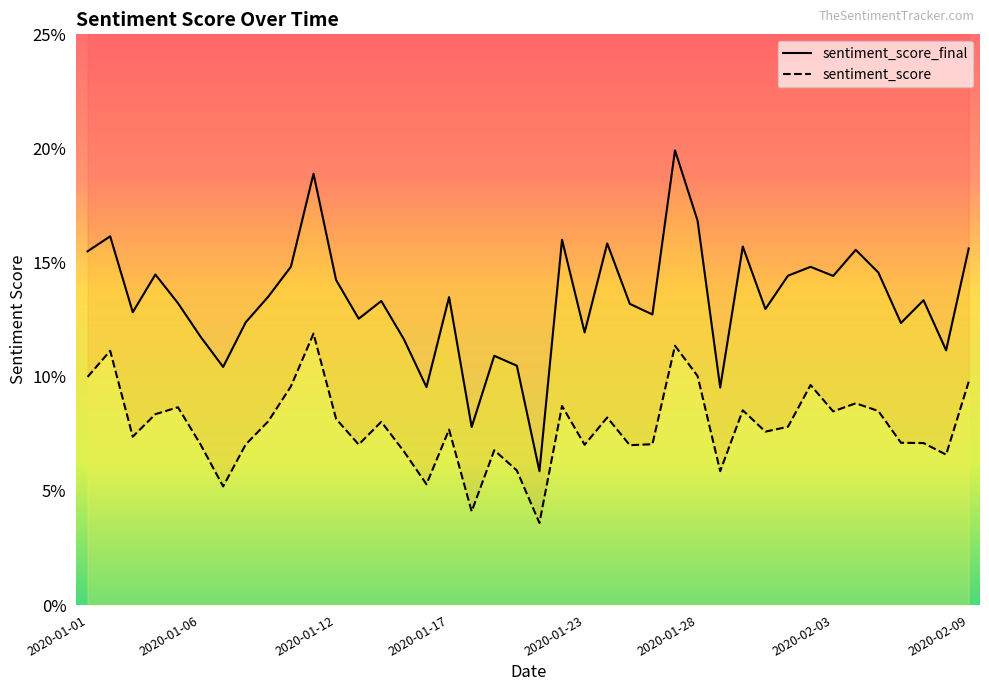

Reading left to right, what are all the values shown in this chart?

sentiment_score: 0.1	0.1	0.1	0.1	0.1	0.1	0.1	0.1	0.1	0.1	0.1	0.1	0.1	0.1	0.1	0.1	0.1	0.0	0.1	0.1	0.0	0.1	0.1	0.1	0.1	0.1	0.1	0.1	0.1	0.1	0.1	0.1	0.1	0.1	0.1	0.1	0.1	0.1	0.1	0.1
sentiment_score_final: 0.2	0.2	0.1	0.1	0.1	0.1	0.1	0.1	0.1	0.1	0.2	0.1	0.1	0.1	0.1	0.1	0.1	0.1	0.1	0.1	0.1	0.2	0.1	0.2	0.1	0.1	0.2	0.2	0.1	0.2	0.1	0.1	0.1	0.1	0.2	0.1	0.1	0.1	0.1	0.2